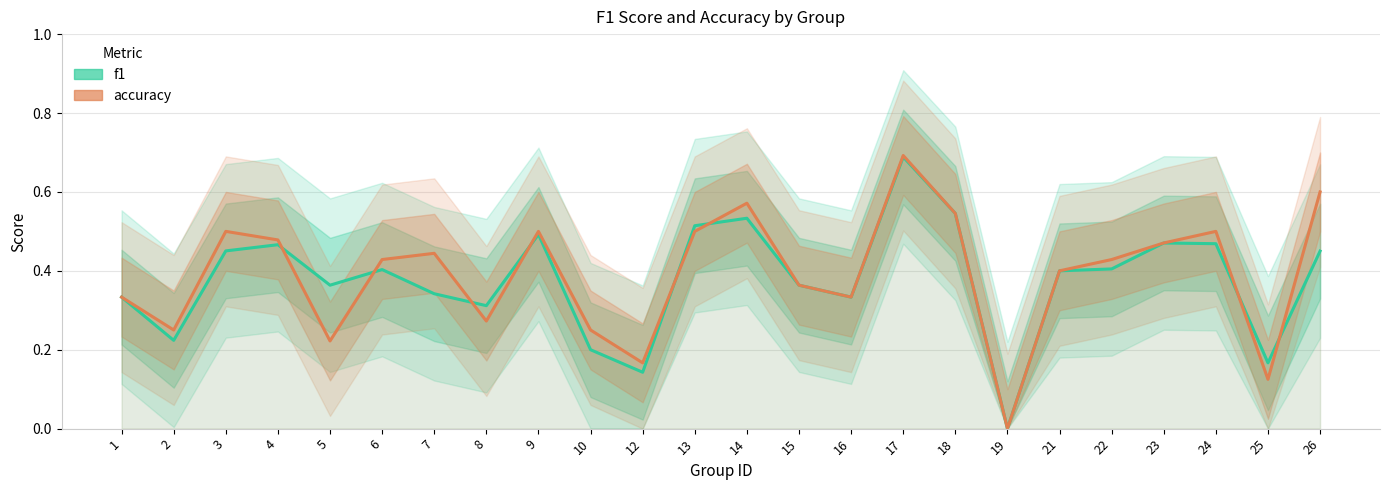

Reading left to right, extract all data points from this chart.

f1: 0.3	0.2	0.5	0.5	0.4	0.4	0.3	0.3	0.5	0.2	0.1	0.5	0.5	0.4	0.3	0.7	0.5	0.0	0.4	0.4	0.5	0.5	0.2	0.5
accuracy: 0.3	0.2	0.5	0.5	0.2	0.4	0.4	0.3	0.5	0.2	0.2	0.5	0.6	0.4	0.3	0.7	0.5	0.0	0.4	0.4	0.5	0.5	0.1	0.6